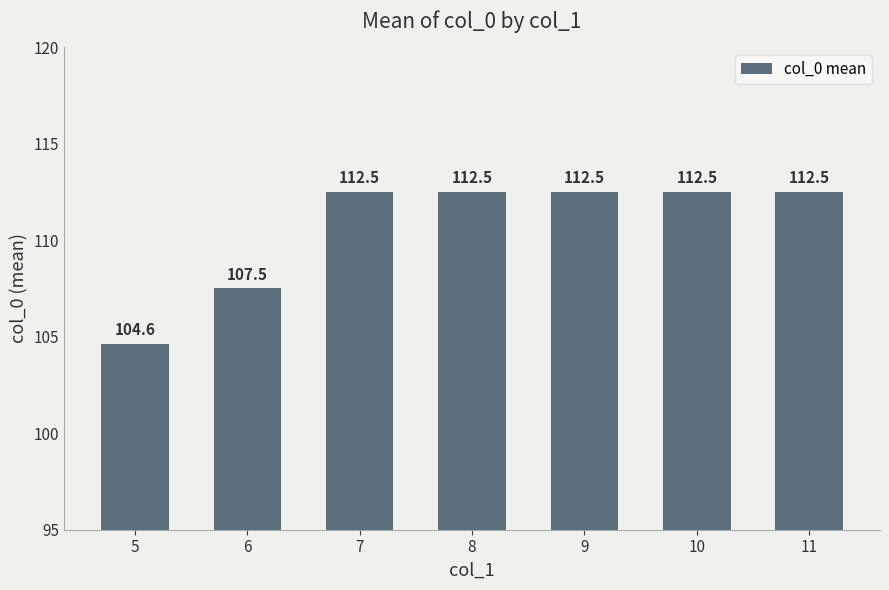

What is the sum of all values?

774.6